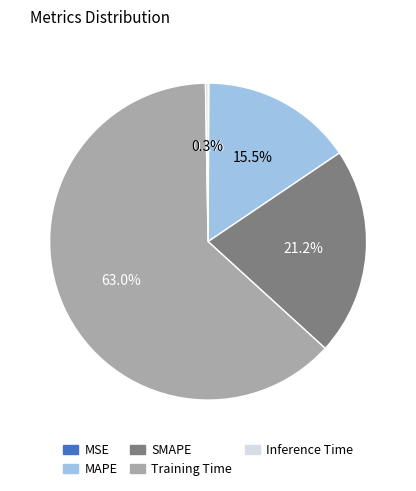

Between SMAPE and Training Time, which is larger?

Training Time